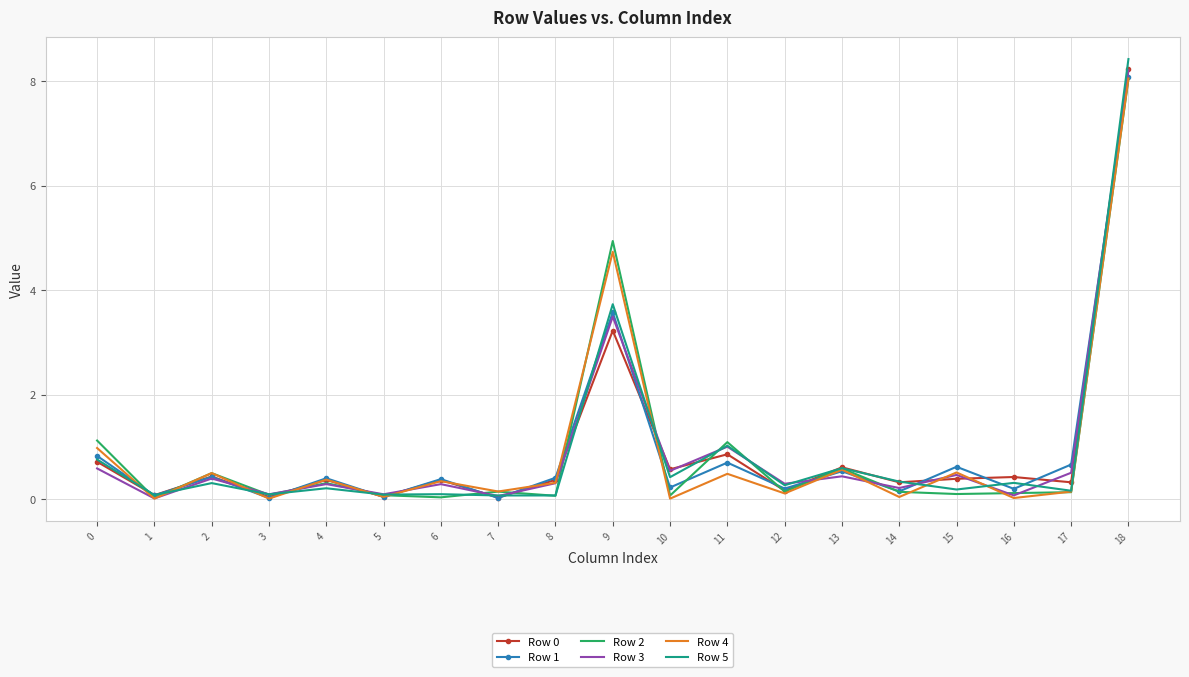

Which series has the largest range (max minus min)?

Row 5